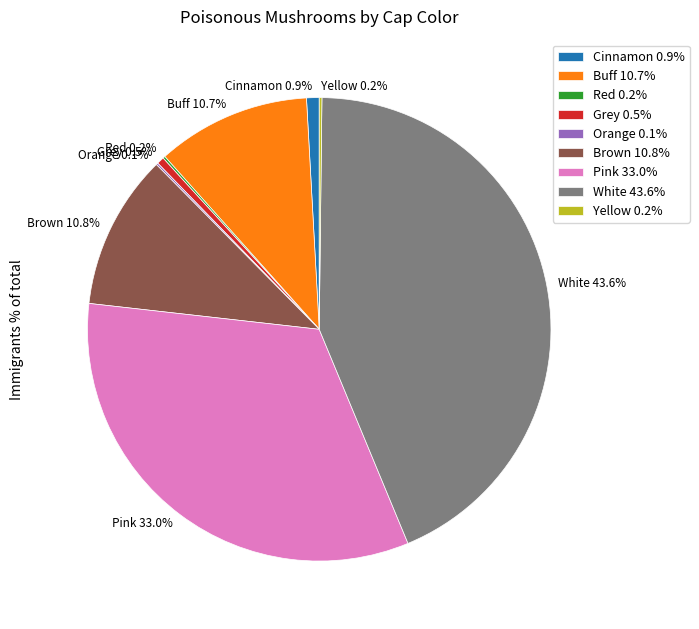

To the nearest percent, what percentage of the pie is Pink?

33%